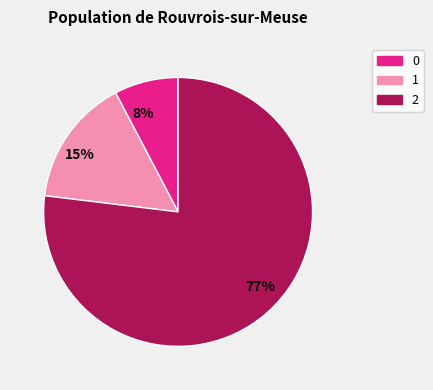

To the nearest percent, what is the difference between the 15% and 77% slice percentages?

62%